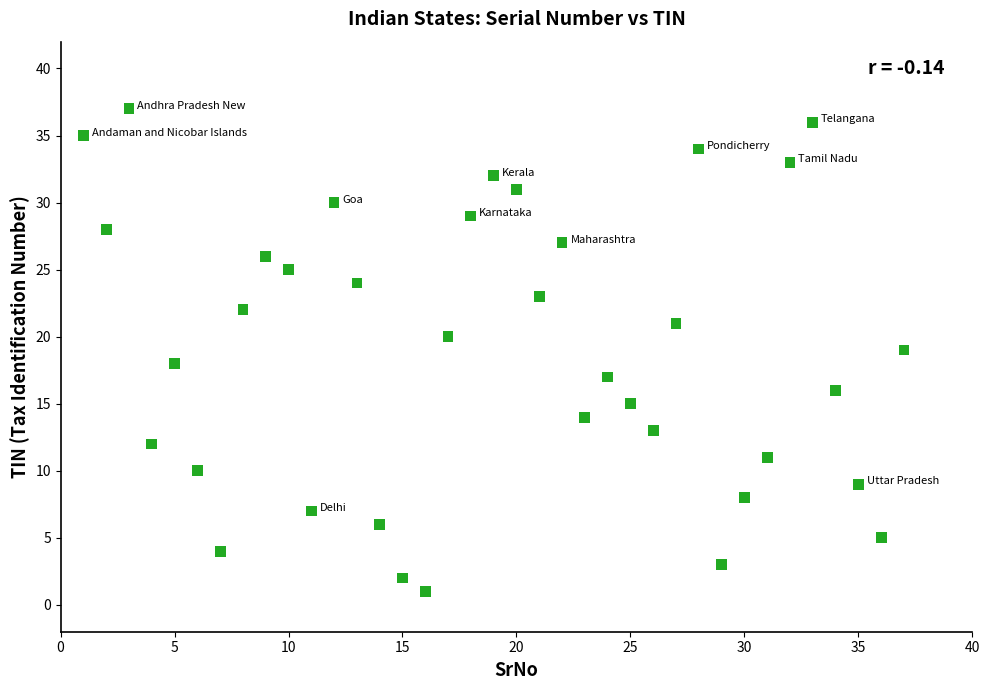

What is the range of Y values (max minus min)?

36